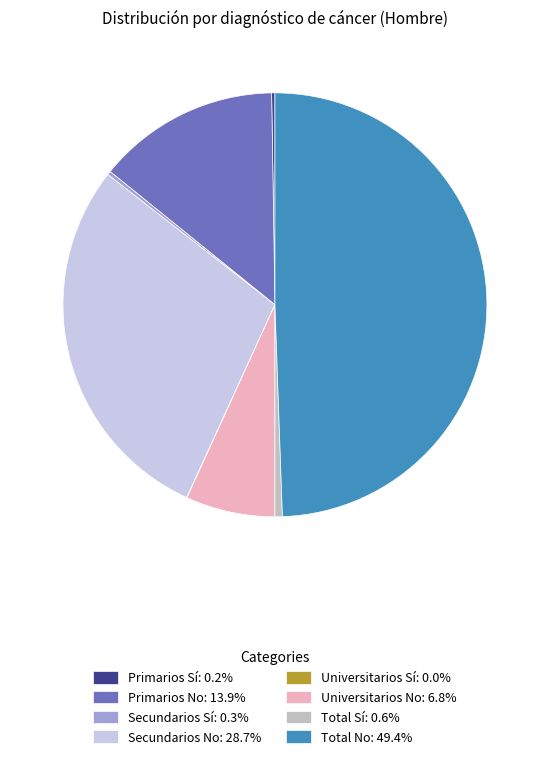

What is the ratio of the value at Primarios No: 13.9% to the value at Total No: 49.4%?

0.3